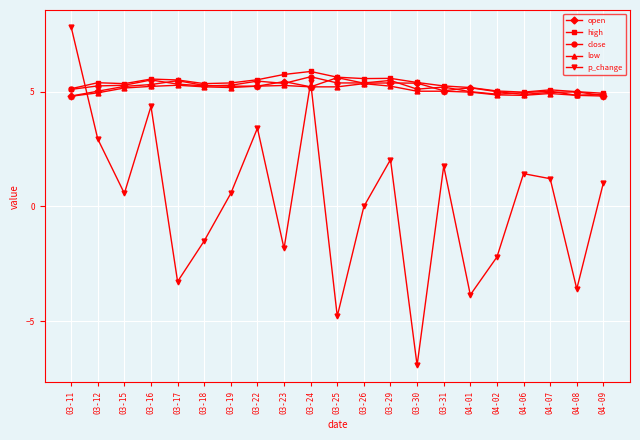

At how many categories does at least one series exceed 1?

21